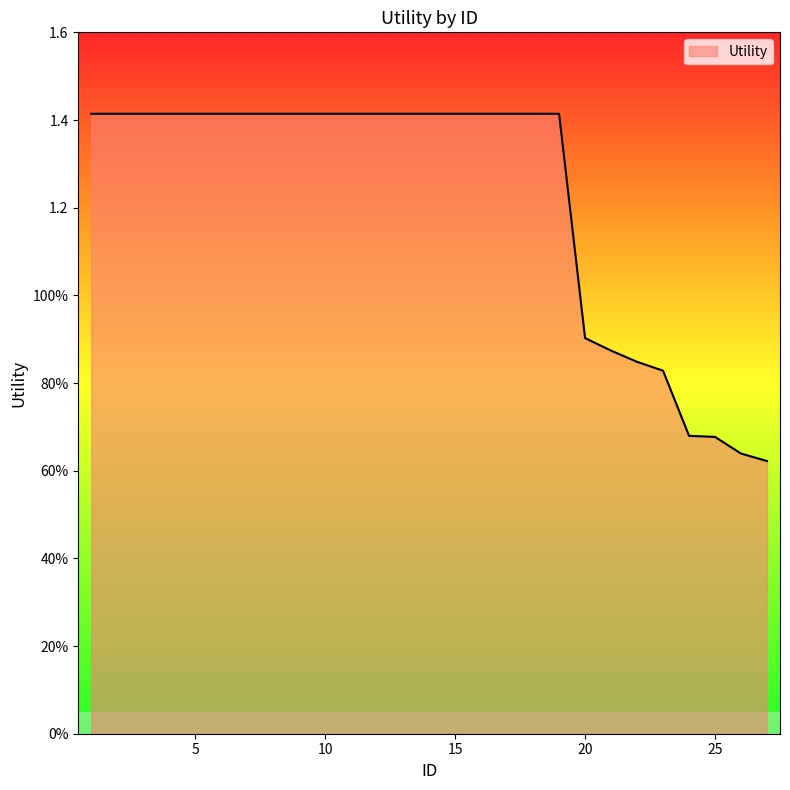

Does the chart have visible grid lines?

No